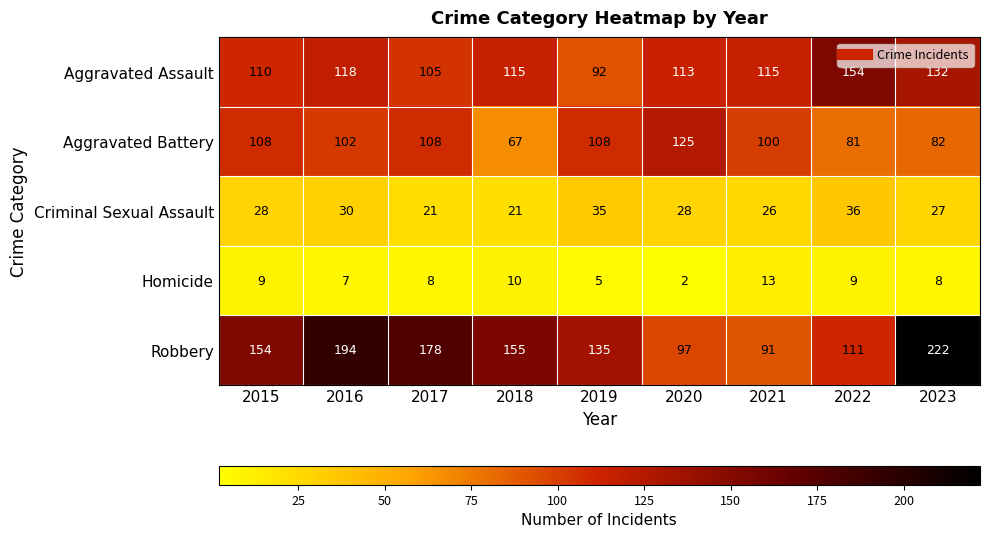

The Aggravated Battery series shows 41 at 2017. True or false?

False